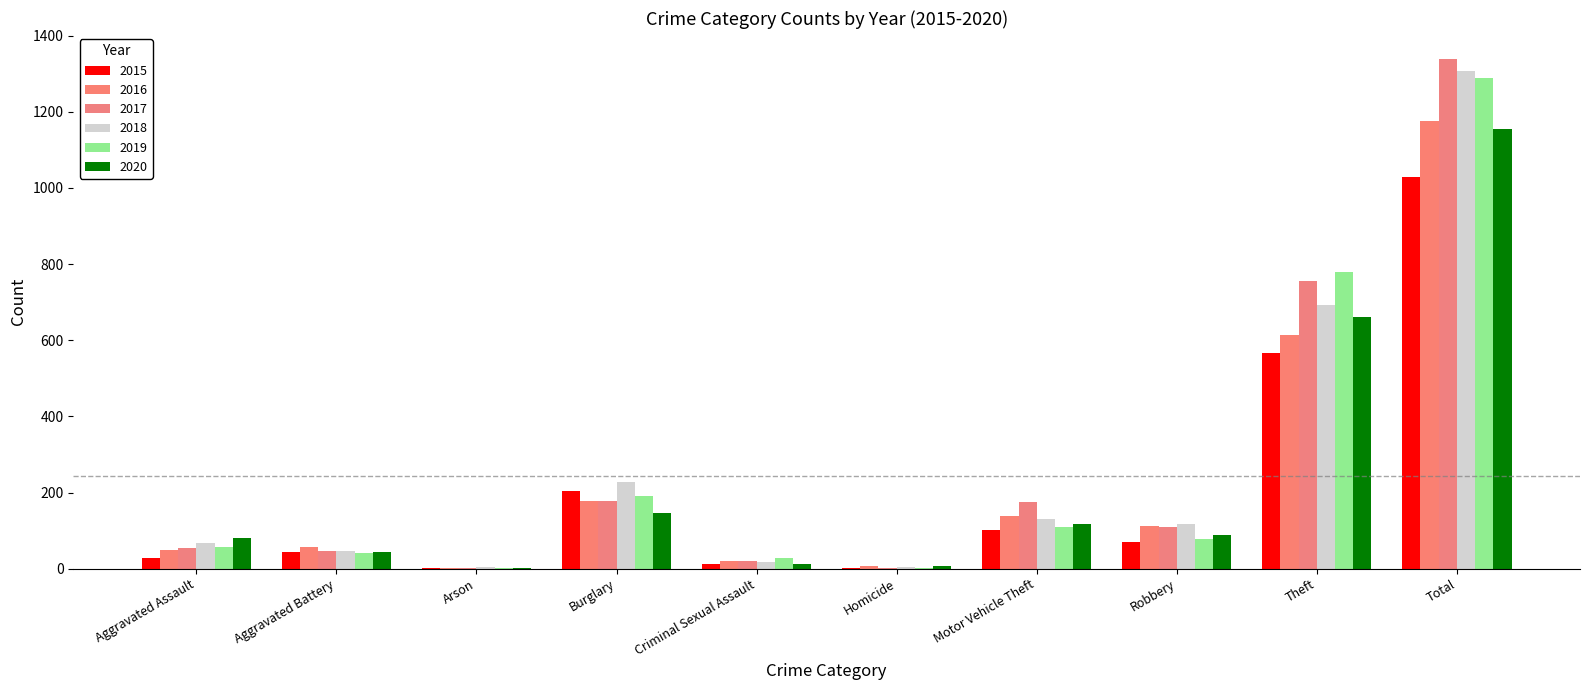

What is the label of the 8th bar from the left?

Robbery